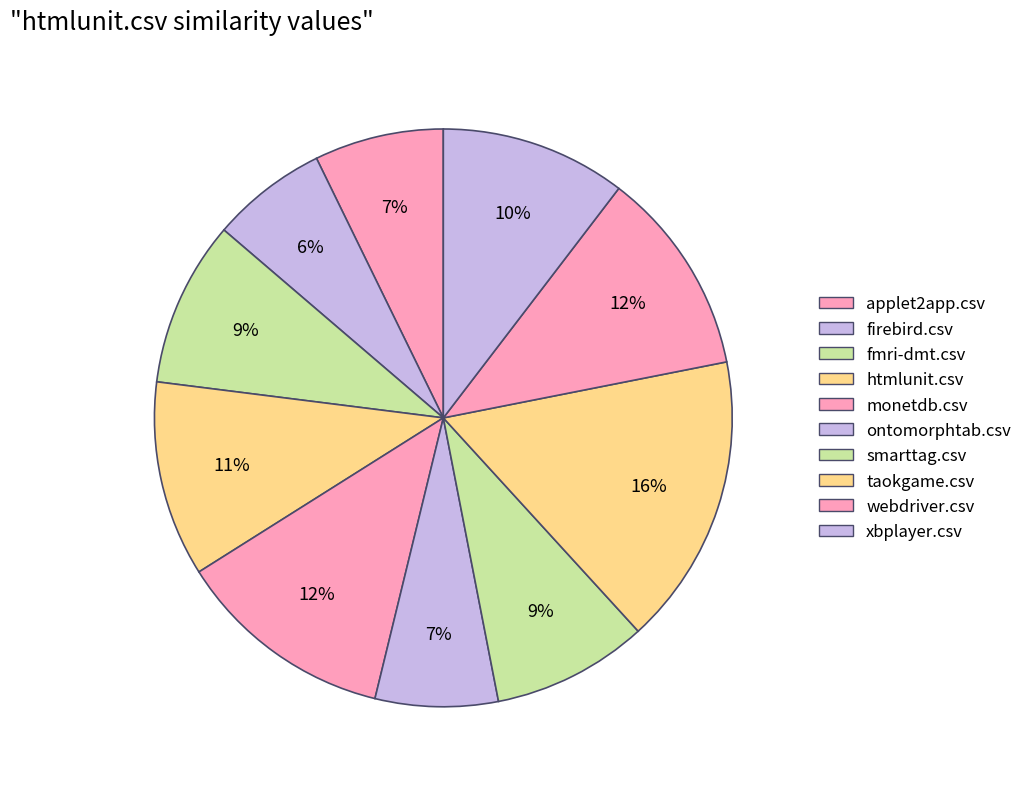

To the nearest percent, what is the combined percentage of taokgame.csv and ontomorphtab.csv?

23%